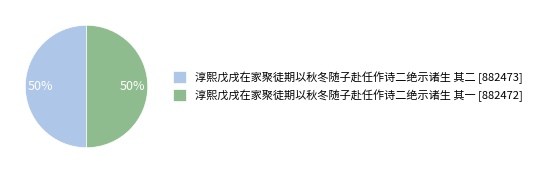

True or false: 淳熙戊戌在家聚徒期以秋冬随子赴任作诗二绝示诸生 其一 [882472] accounts for 61% of the total.

False